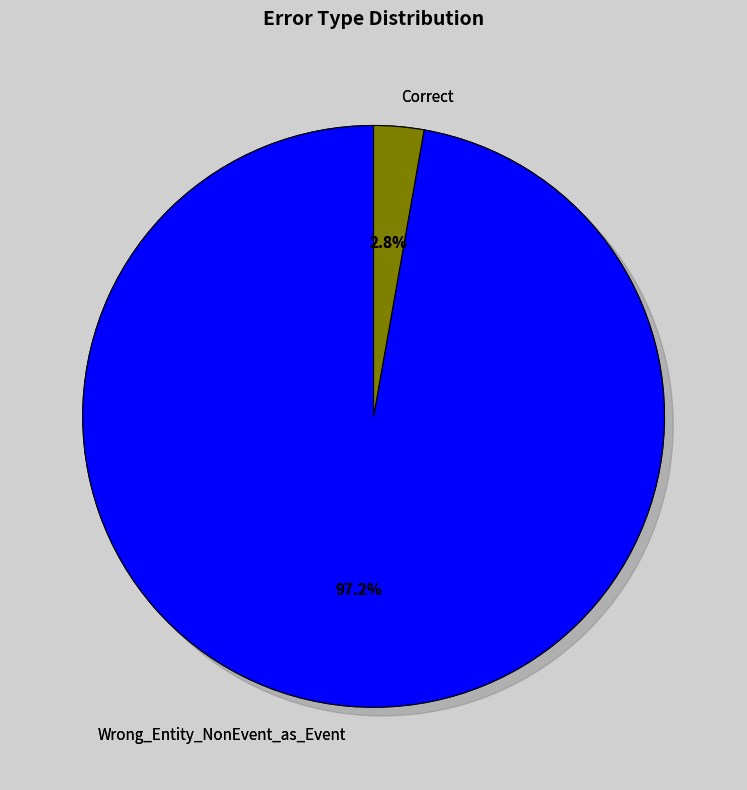

How many slices are in this pie chart?

2